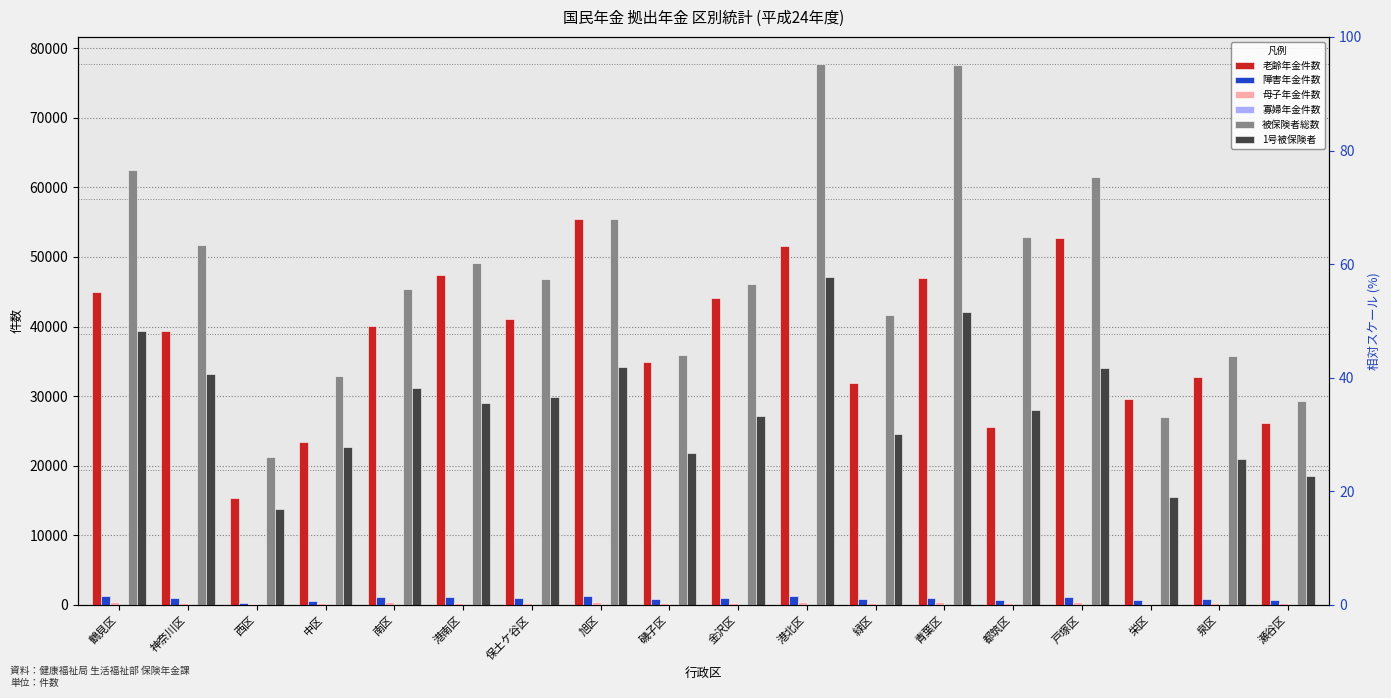

What is the difference between the maximum and minimum values in the 母子年金件数 series?

304